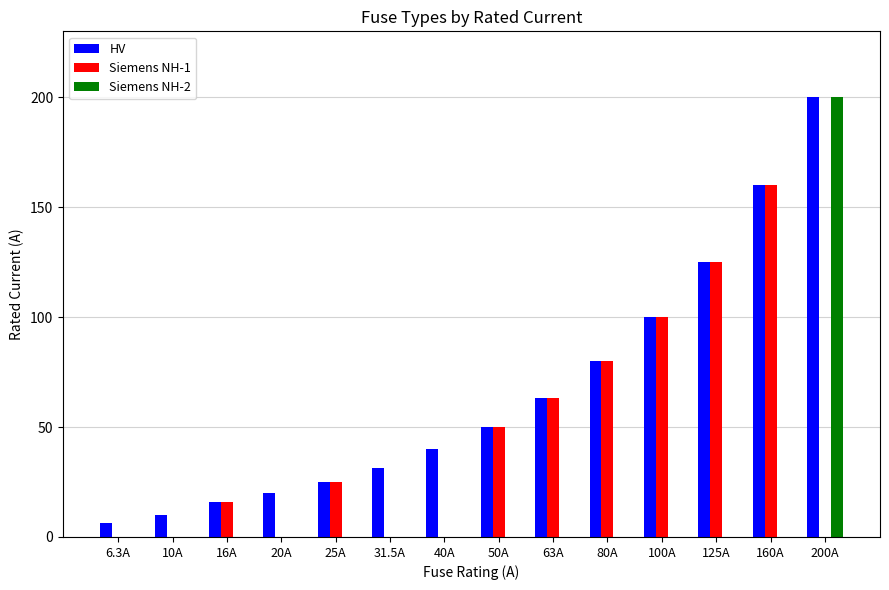

Where is HV nearest to the value 103?

100A